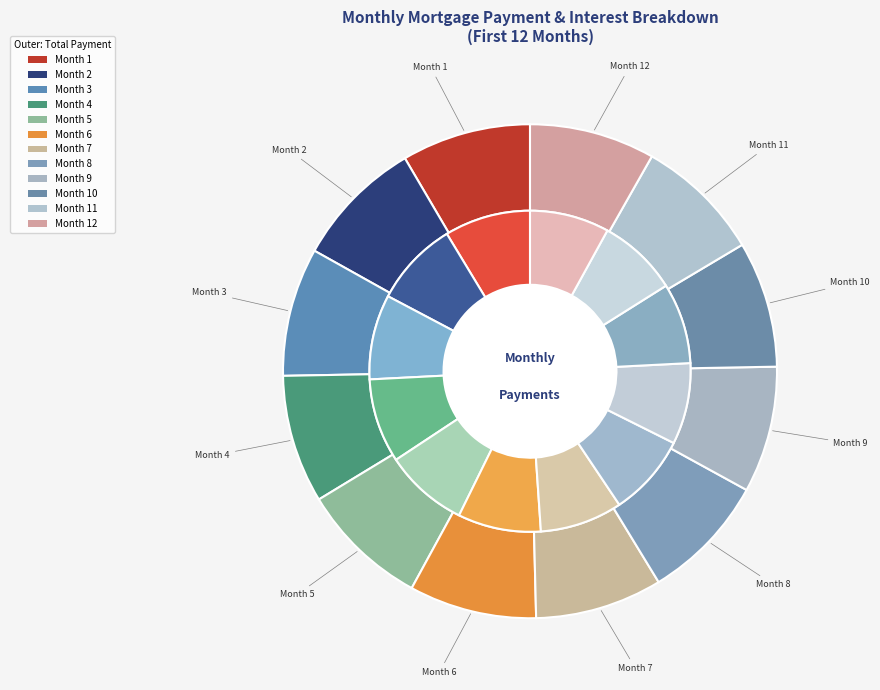

To the nearest percent, what is the average slice percentage?

8%